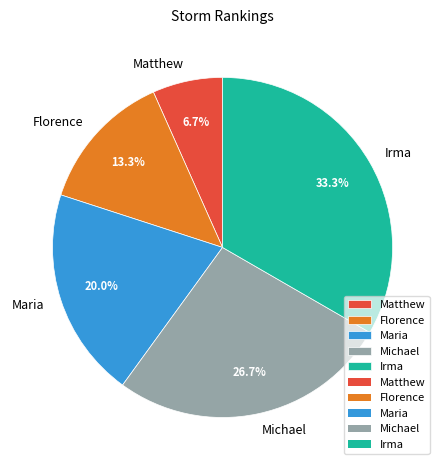

Combined, do Michael and Florence account for over 50%?

No